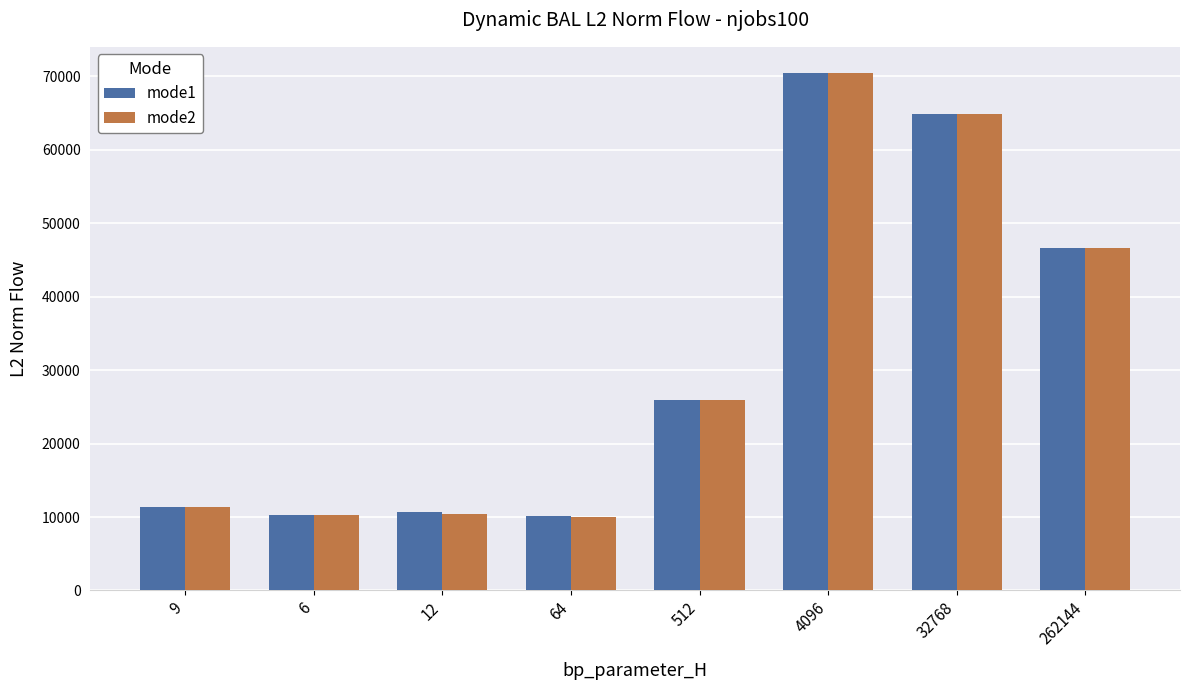

What is the total value across all series at 64?

20157.9